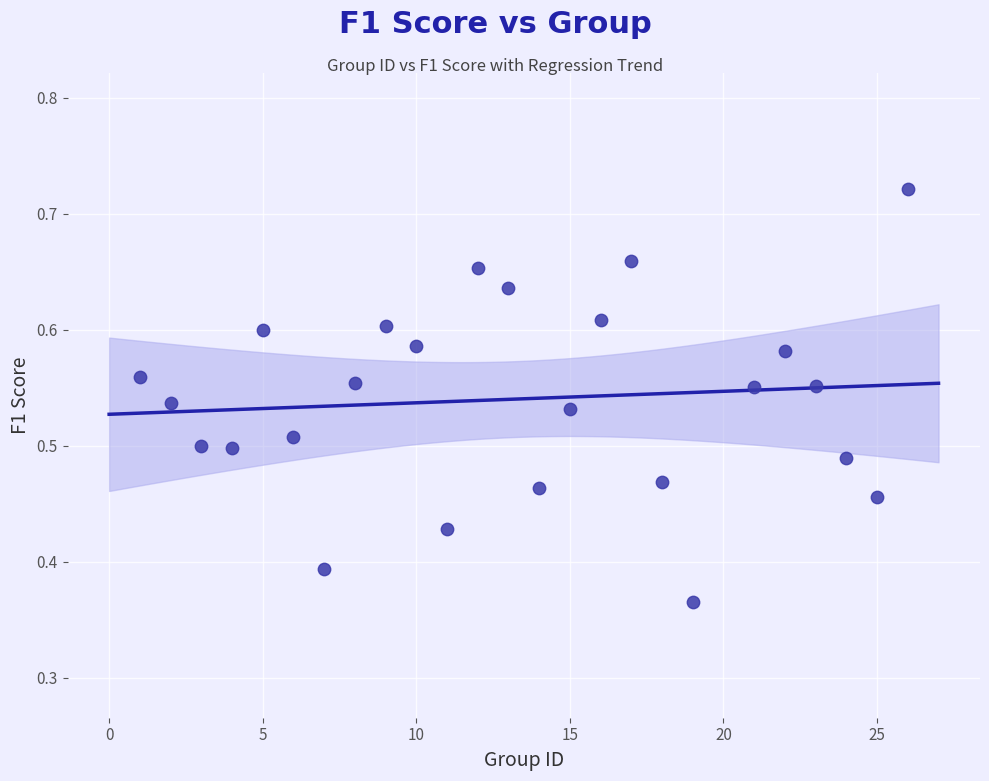

What is the range of X values (max minus min)?

25.0